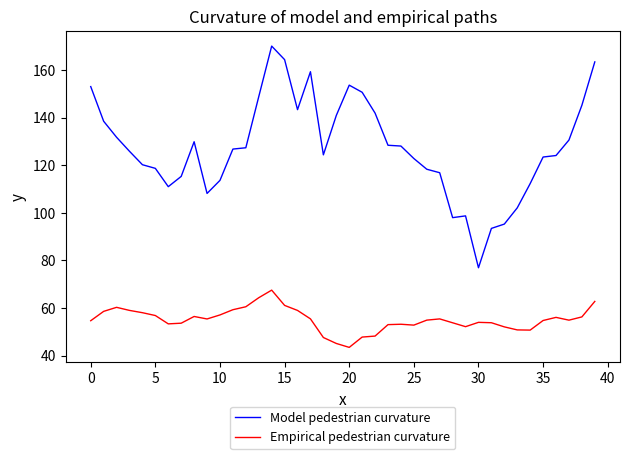

At how many categories does at least one series exceed 104?

34